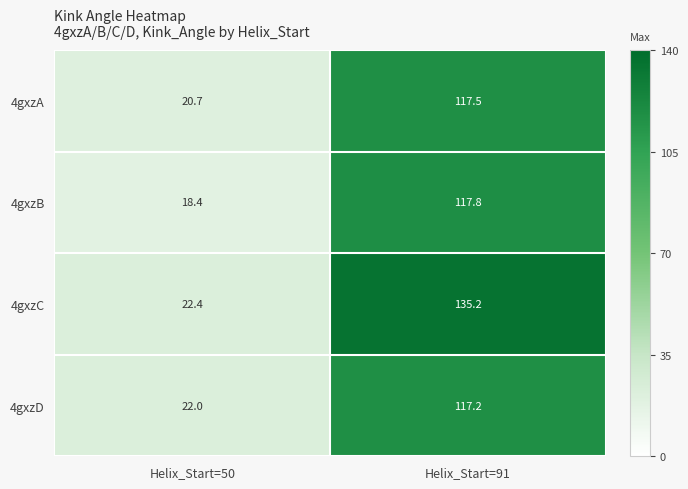

What is the difference between the 4gxzD values at Helix_Start=50 and Helix_Start=91?

95.2